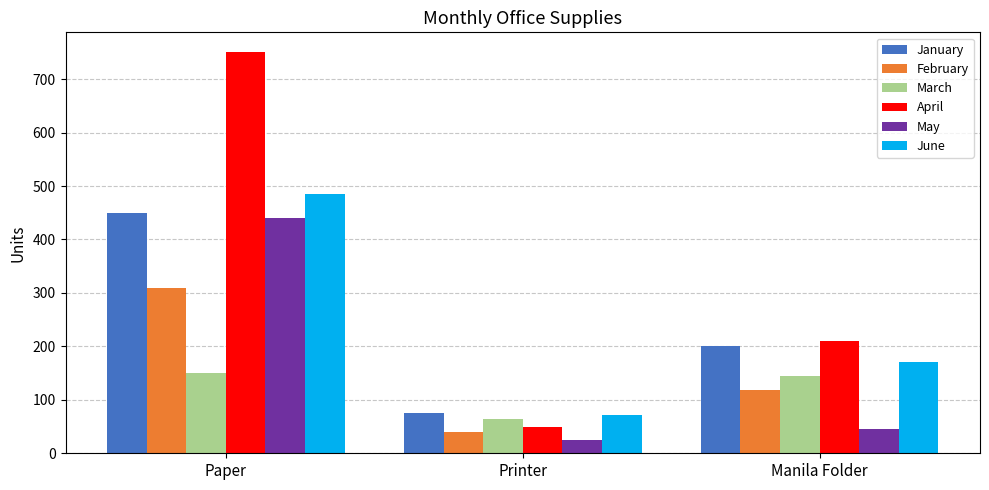

Rank the categories by April value from highest to lowest.

Paper, Manila Folder, Printer